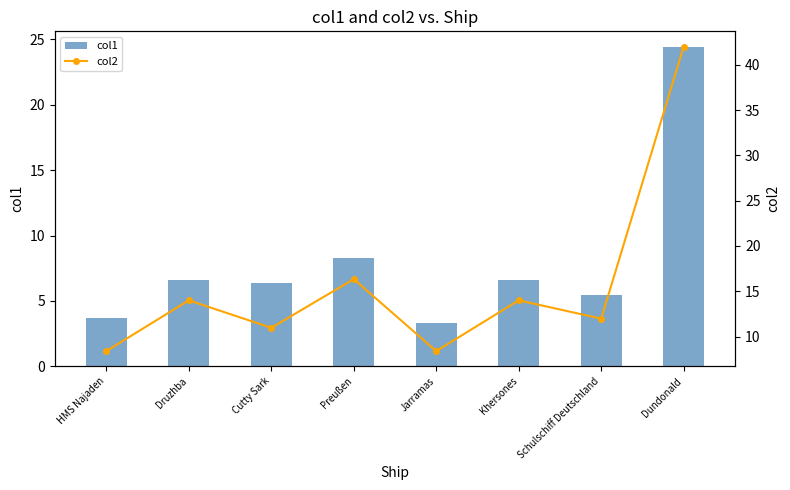

True or false: col1 has a value of 6.6 at Druzhba.

True